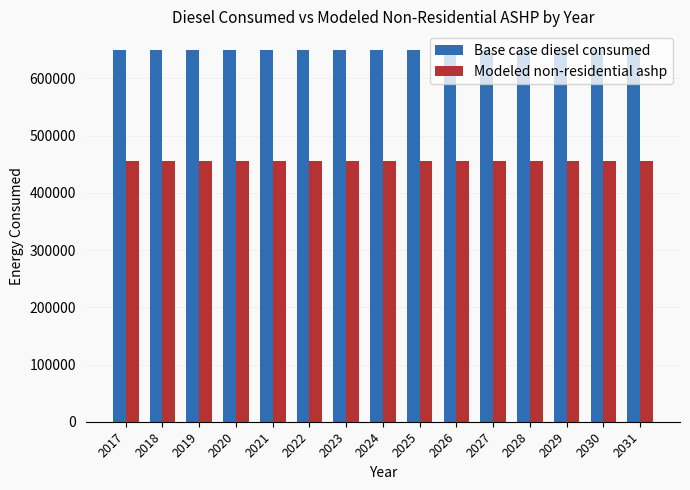

What are all the series names shown in the legend?

Base case diesel consumed, Modeled non-residential ashp